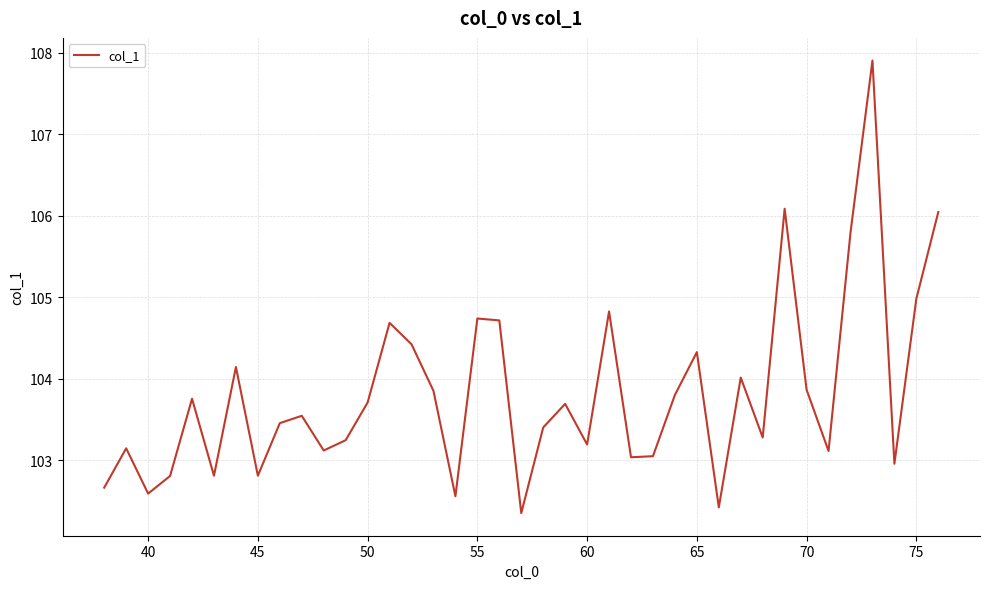

What is the maximum value shown in the chart?

107.9